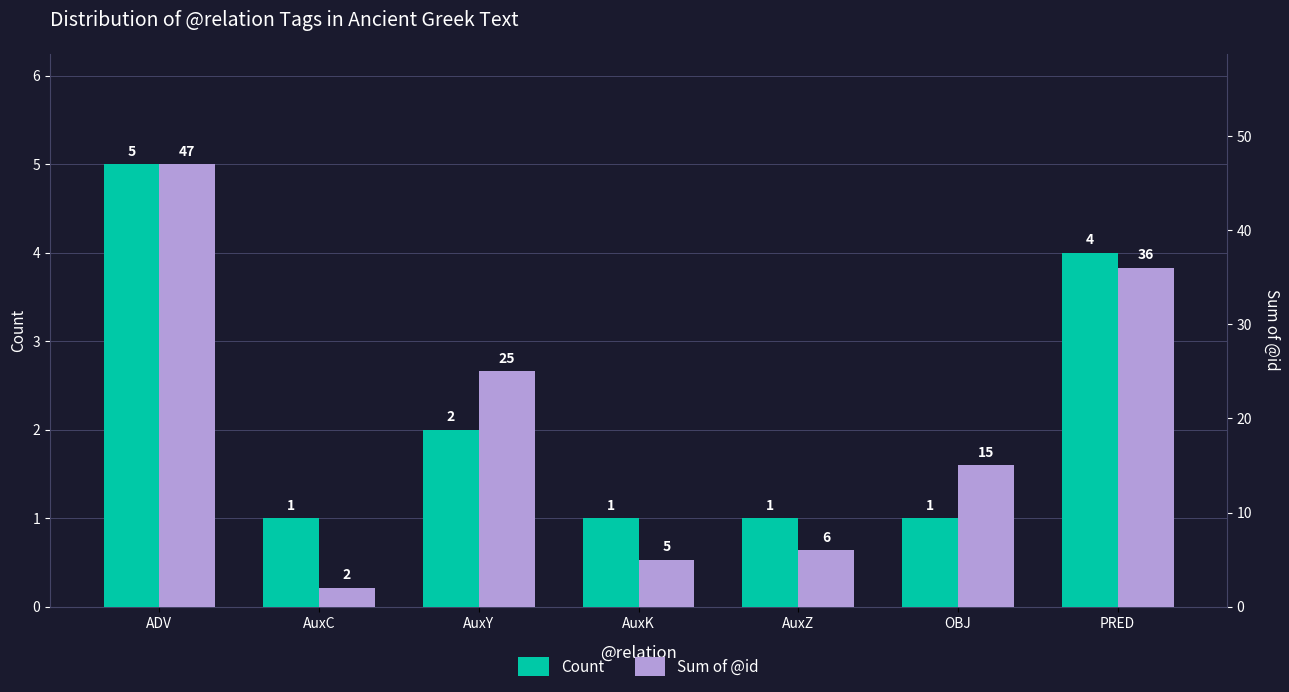

Rank the series by their average value, from lowest to highest.

Count, Sum of @id